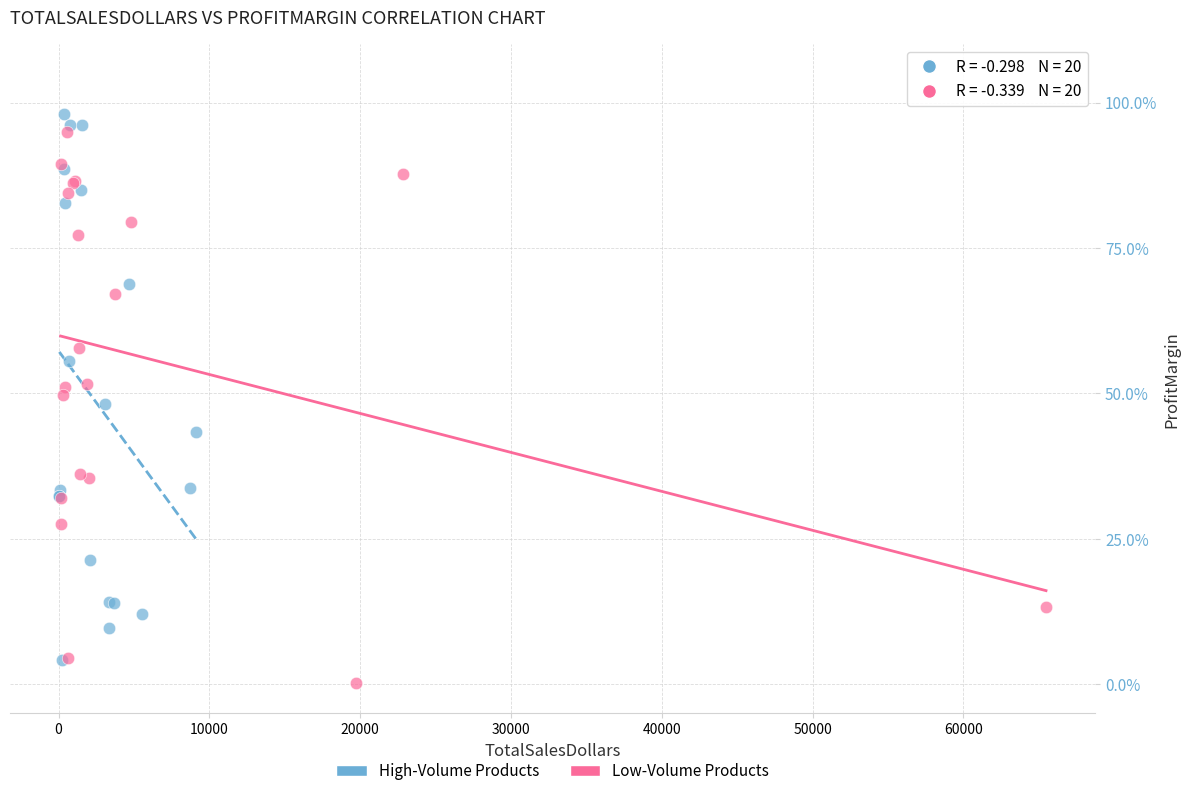

Which series contains the lowest Y value?

Low-Volume Products